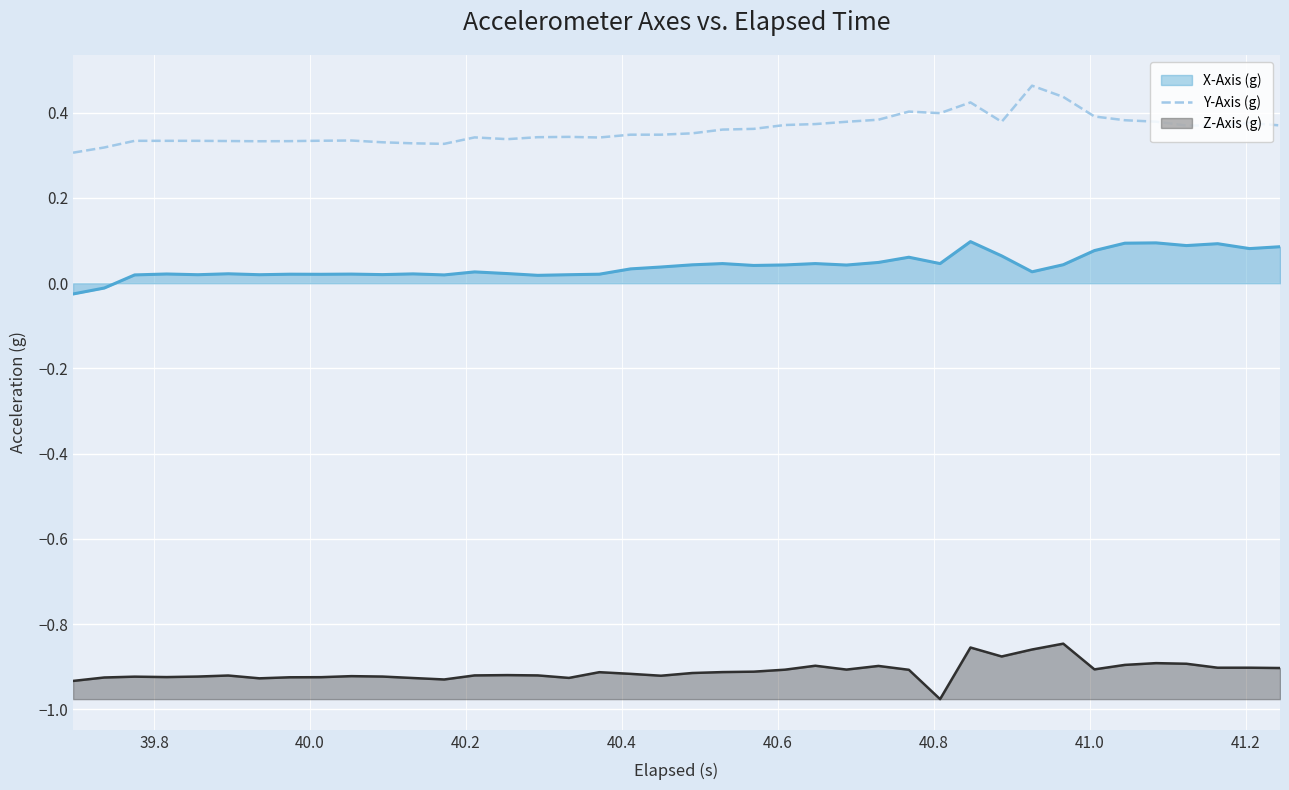

Rank the series by their maximum value, from highest to lowest.

Y-Axis (g), X-Axis (g), Z-Axis (g)